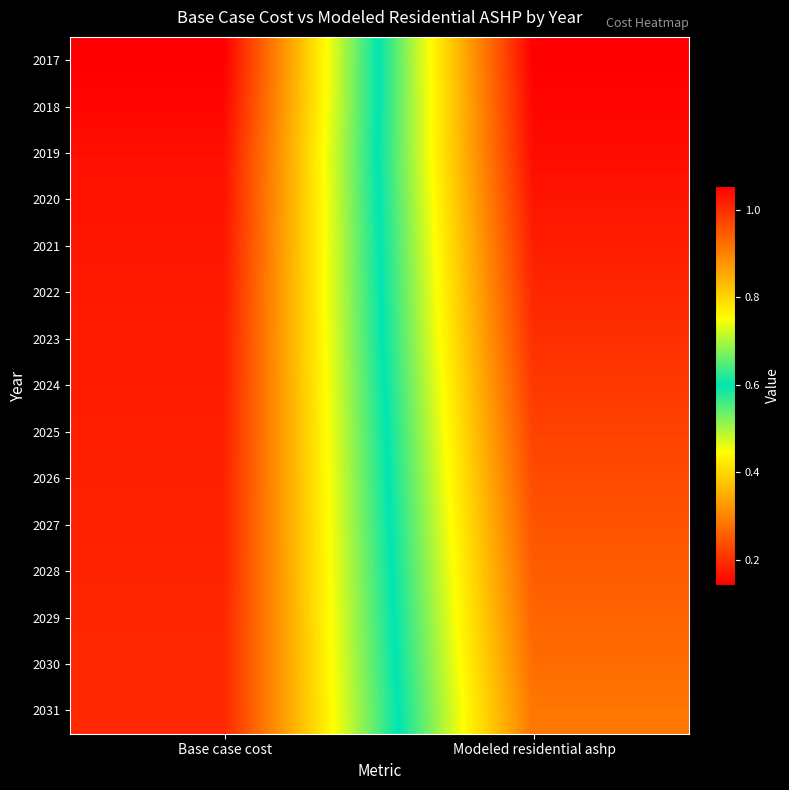

Reading right to left, list all the values displayed in this chart.

2017: Modeled residential ashp=1055362.0	Base case cost=142358.2
2018: Modeled residential ashp=1046818.1	Base case cost=150615.1
2019: Modeled residential ashp=1040793.9	Base case cost=161802.0
2020: Modeled residential ashp=1029344.6	Base case cost=165719.6
2021: Modeled residential ashp=1018414.7	Base case cost=169417.1
2022: Modeled residential ashp=1008486.2	Base case cost=173521.6
2023: Modeled residential ashp=998315.5	Base case cost=176865.1
2024: Modeled residential ashp=986786.8	Base case cost=178476.7
2025: Modeled residential ashp=975756.4	Base case cost=180356.9
2026: Modeled residential ashp=965417.5	Base case cost=182774.3
2027: Modeled residential ashp=954963.1	Base case cost=184654.6
2028: Modeled residential ashp=944586.4	Base case cost=186266.2
2029: Modeled residential ashp=934881.1	Base case cost=188415.0
2030: Modeled residential ashp=924840.7	Base case cost=189758.0
2031: Modeled residential ashp=914054.3	Base case cost=190301.8